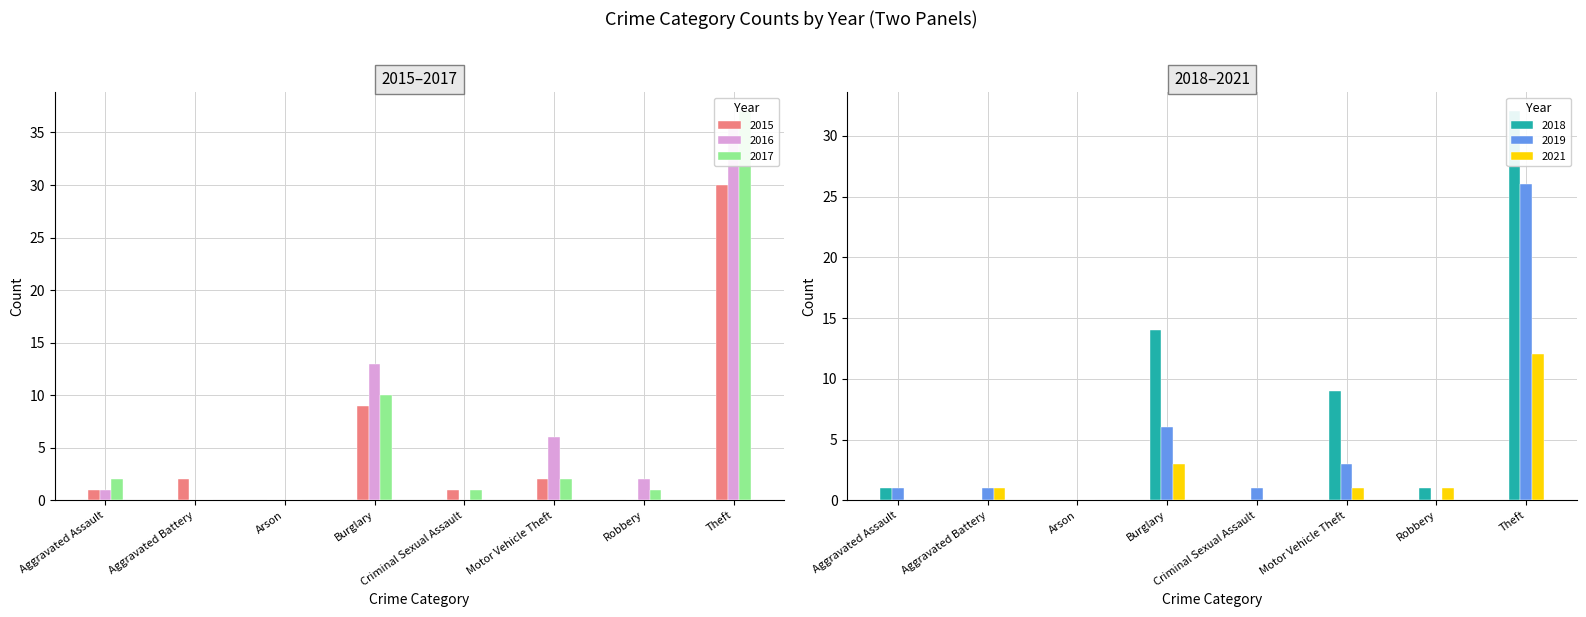

Rank the series at Burglary from highest to lowest value.

2018, 2016, 2017, 2015, 2019, 2021